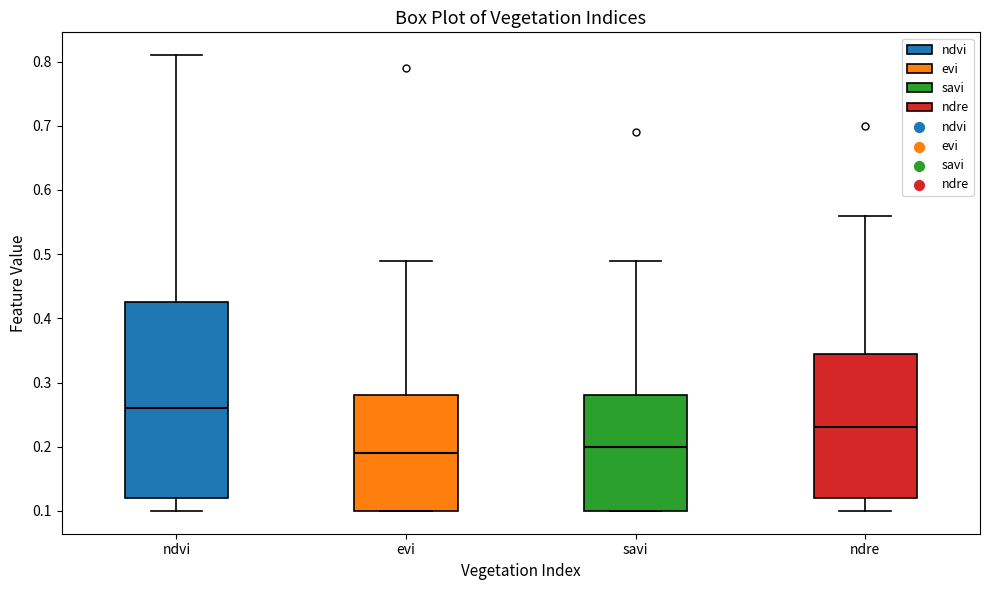

Reading left to right, read every box against the y-axis: the position of its median line, the range the box covers, and the ends of its whiskers. The values are not printed on the chart, so give them approximately, as read against the axis.

ndvi: median 0.26, box 0.12 to 0.43, whiskers 0.10 to 0.81
evi: median 0.19, box 0.10 to 0.28, whiskers 0.10 to 0.49
savi: median 0.20, box 0.10 to 0.28, whiskers 0.10 to 0.49
ndre: median 0.23, box 0.12 to 0.35, whiskers 0.10 to 0.56